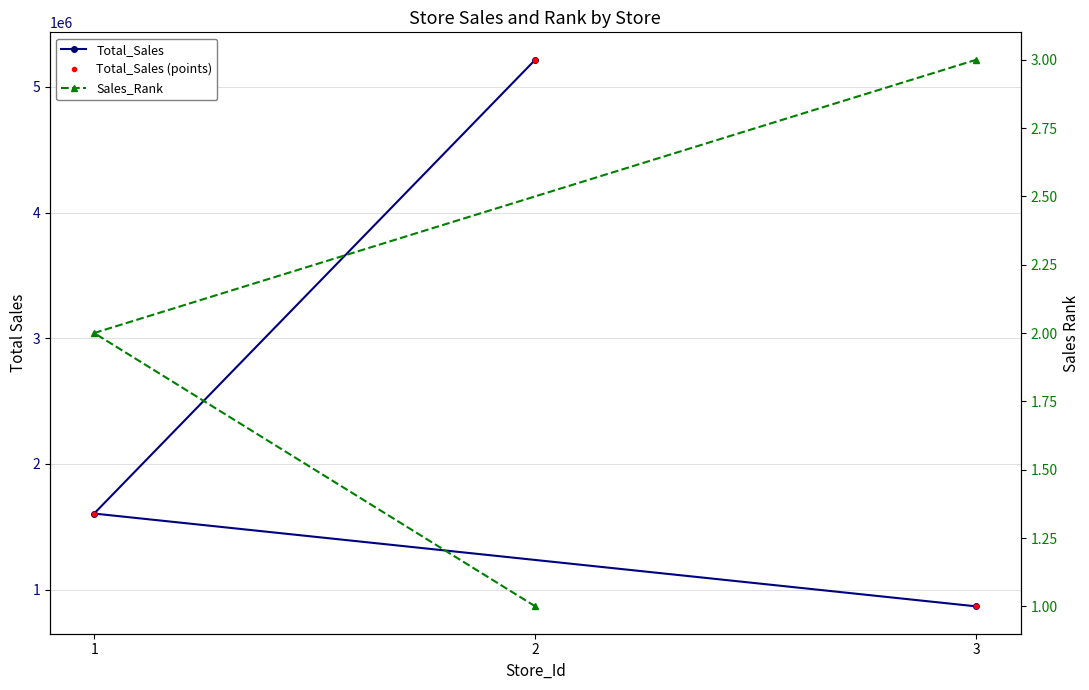

How many data points in Total_Sales (points) are less than 1605821?

1